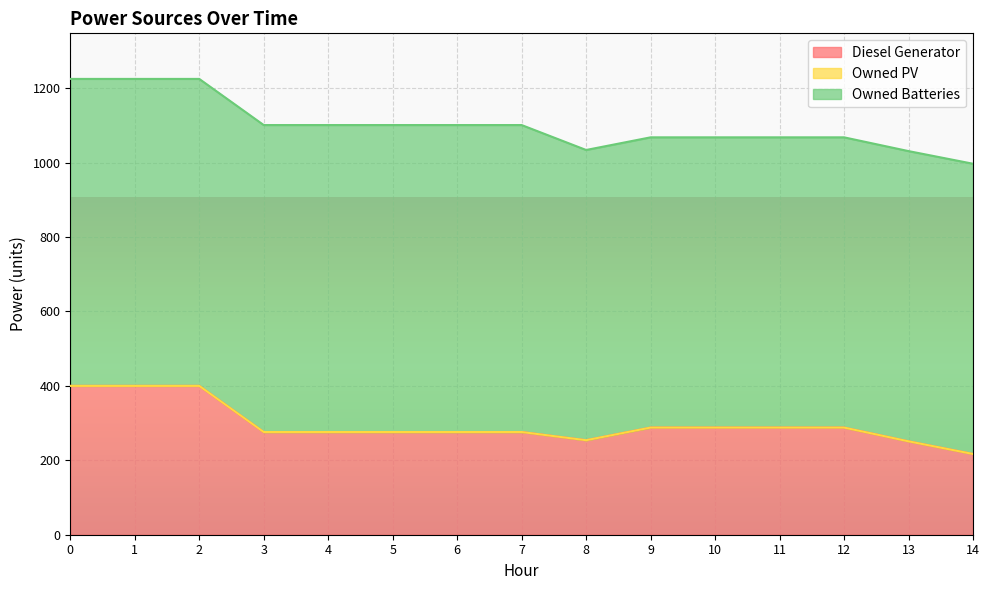

True or false: Owned Batteries has a value of 825 at 4.

True